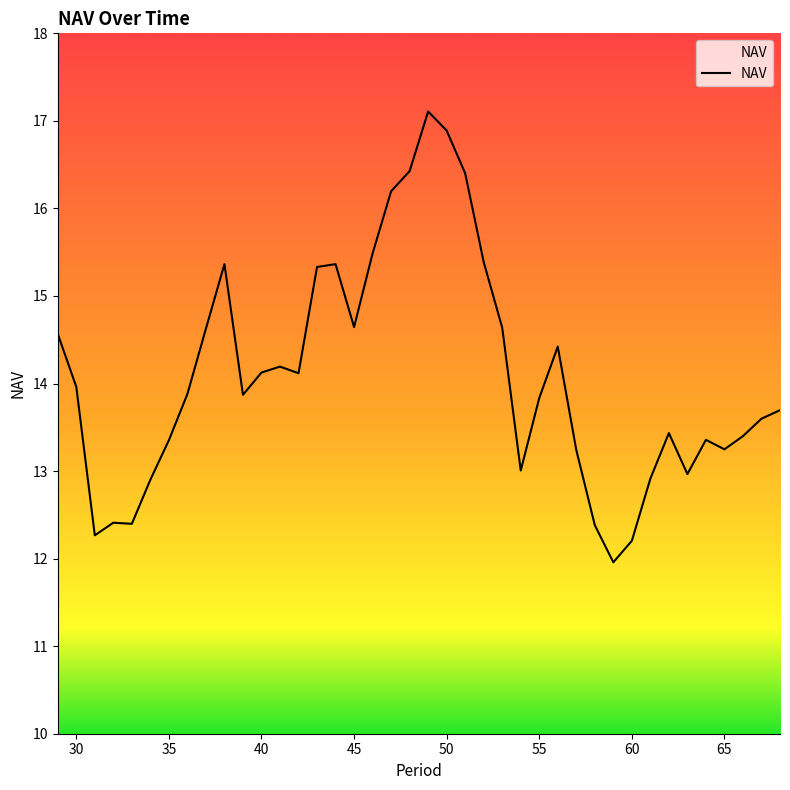

What is the difference between the maximum and minimum values?

5.1